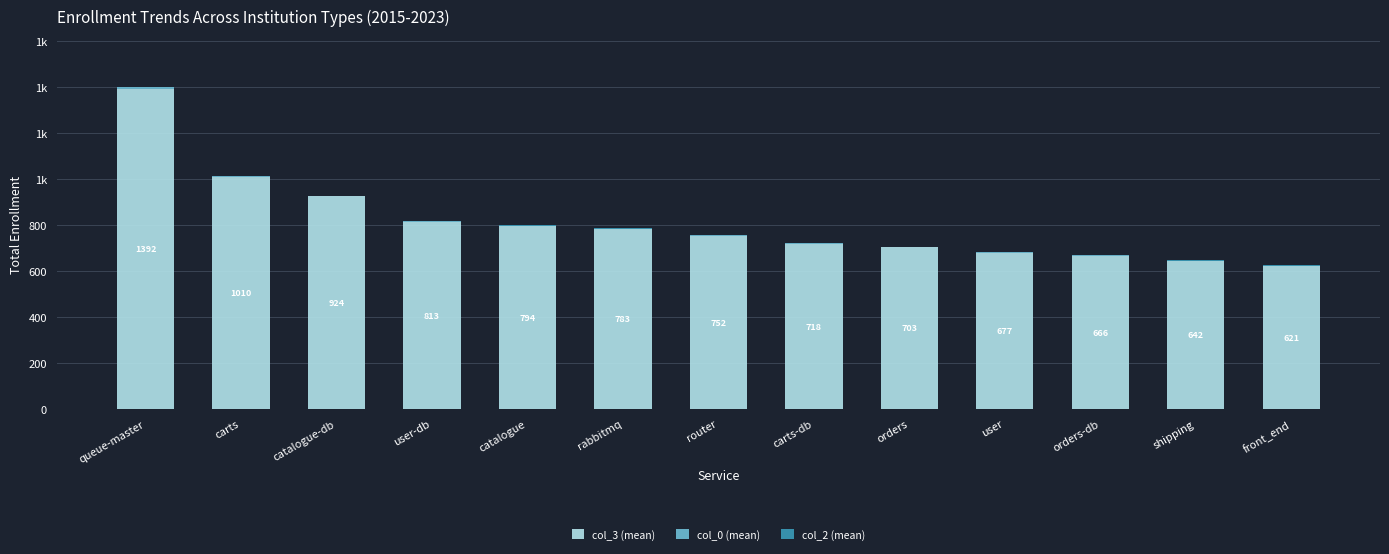

Does the chart contain stacked bars?

Yes